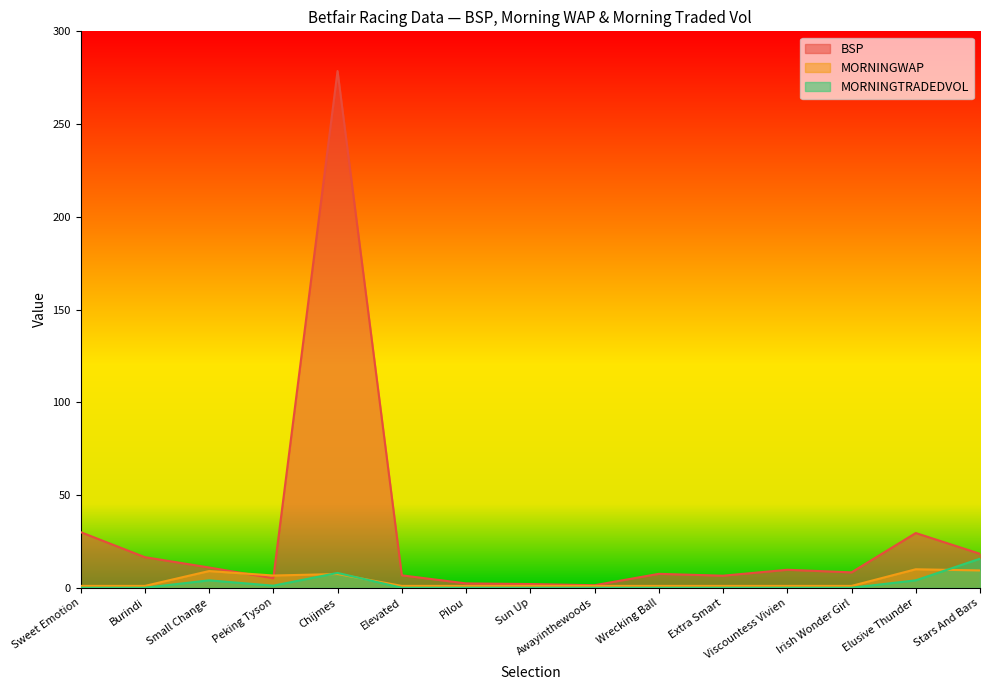

What is the label of the 13th point from the right?

Small Change